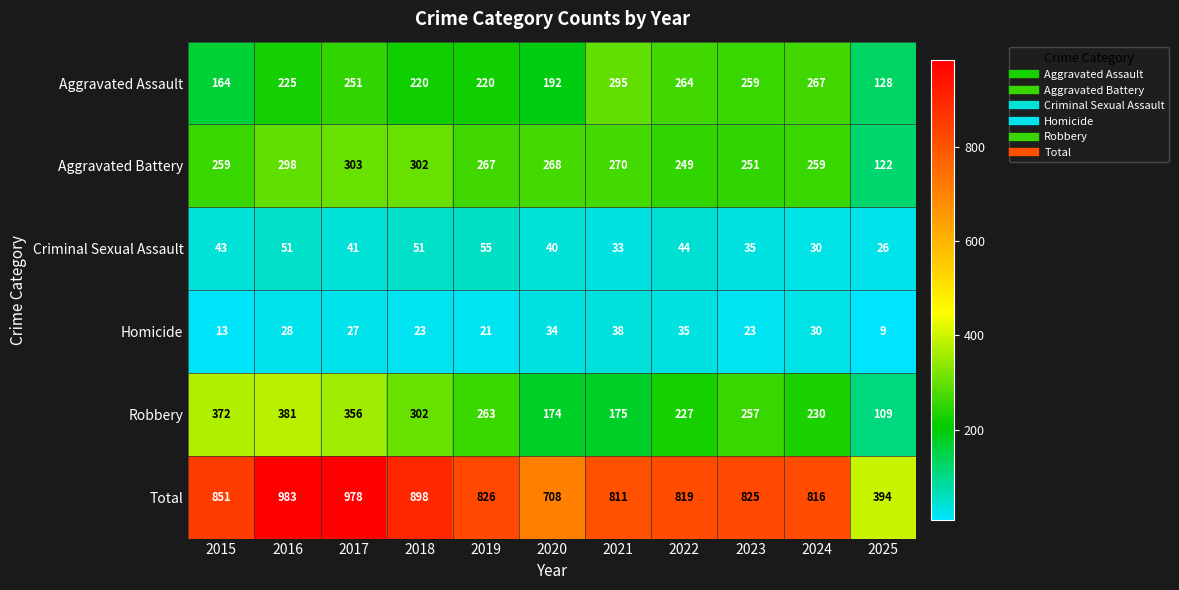

What is the total value across all series at 2024?

1632